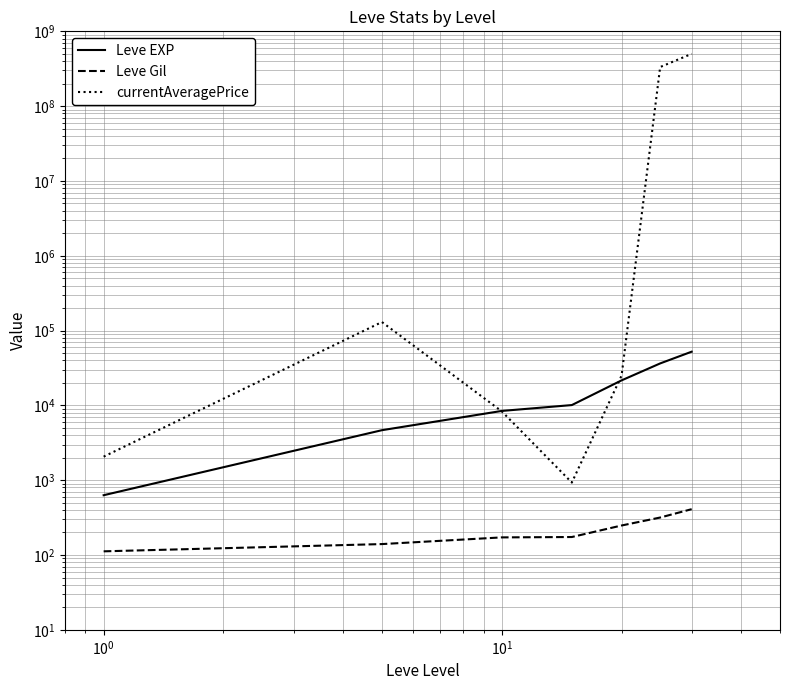

List the series in order of their peak value, highest first.

currentAveragePrice, Leve EXP, Leve Gil